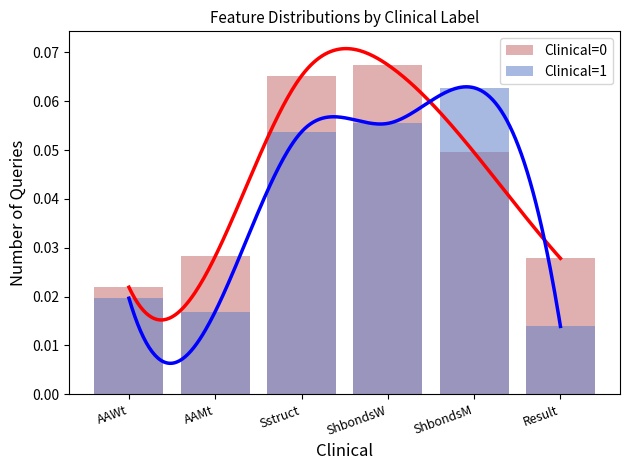

List the series in order of their overall mean, lowest first.

Clinical=1, Clinical=0